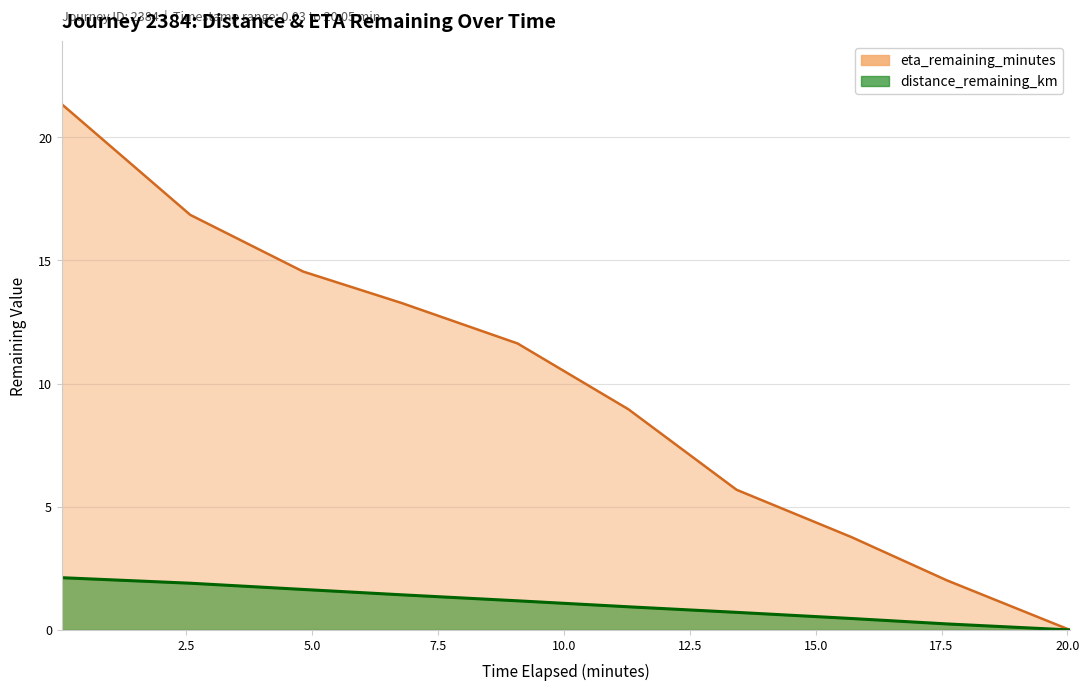

At which category does the chart reach its peak across all series?

0.03